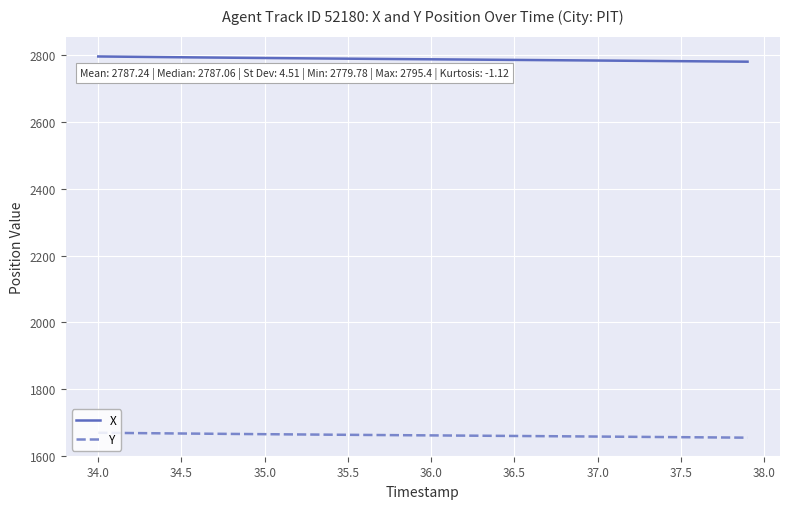

What is the maximum value shown in the chart?

2795.4